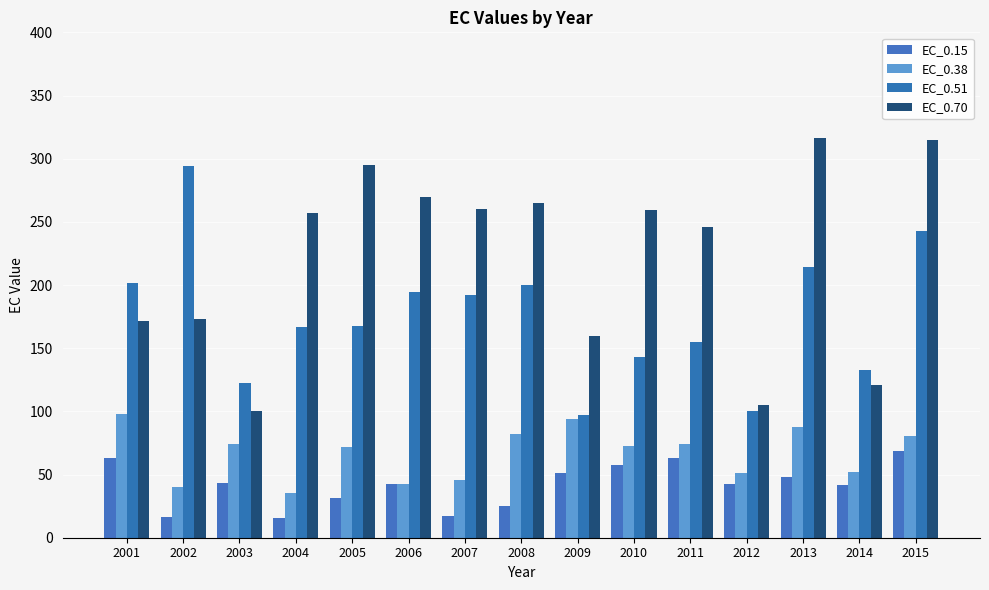

Which series has the largest range (max minus min)?

EC_0.70